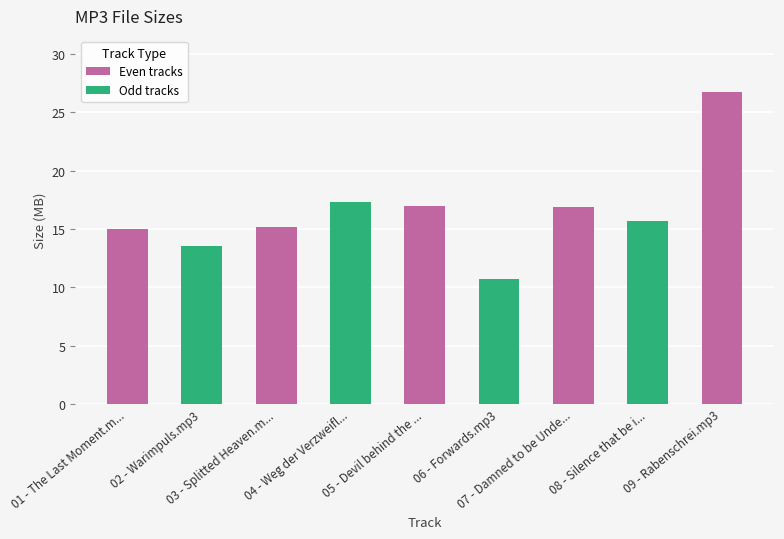

What is the minimum value shown in the chart?

10.7